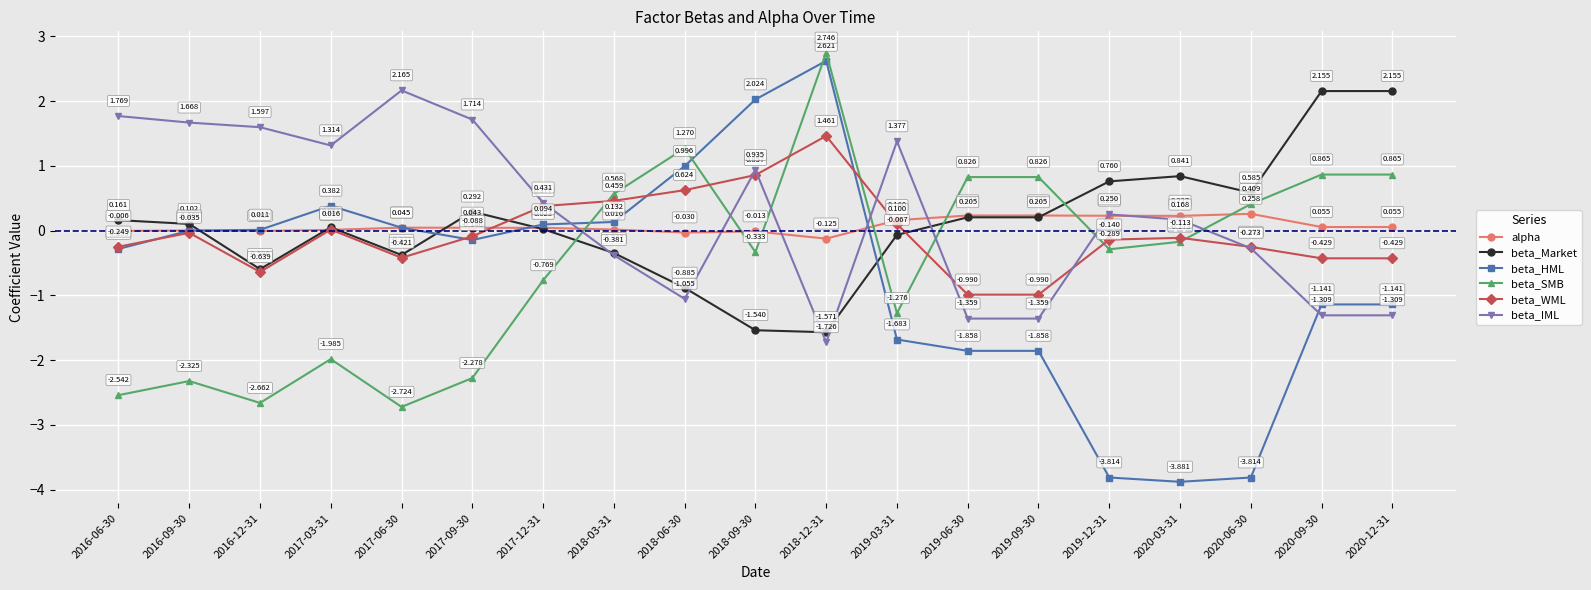

At which label does beta_Market first exceed 0?

2016-06-30